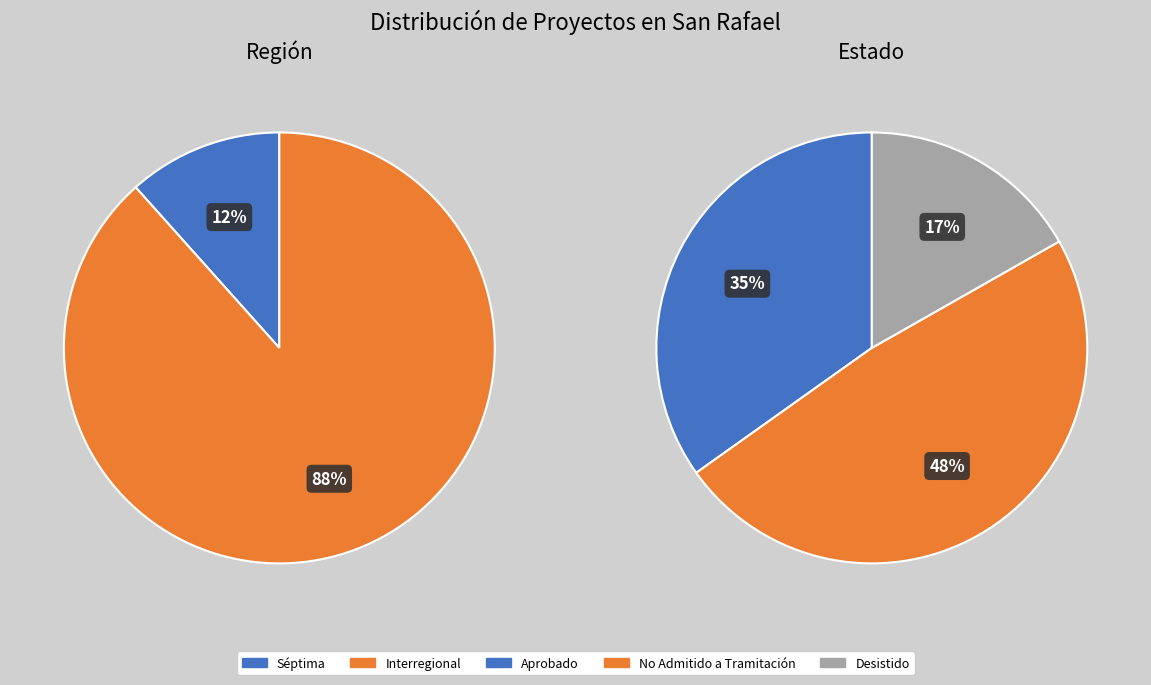

To the nearest percent, what is the difference between the largest and smallest slice percentages?

77%